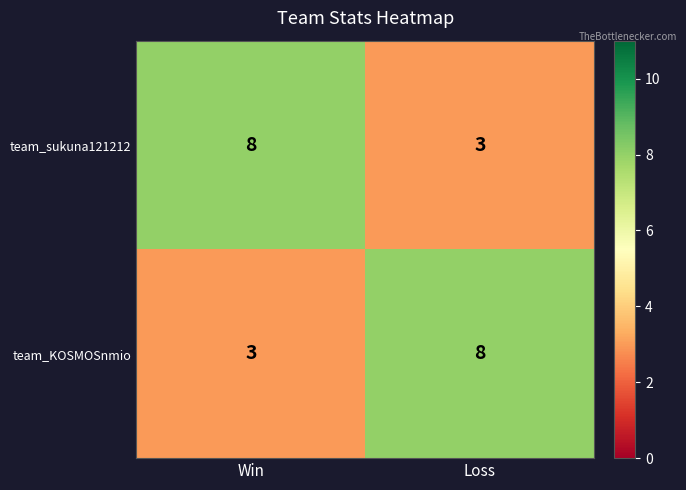

List the labels in order of team_sukuna121212 value, smallest first.

Loss, Win